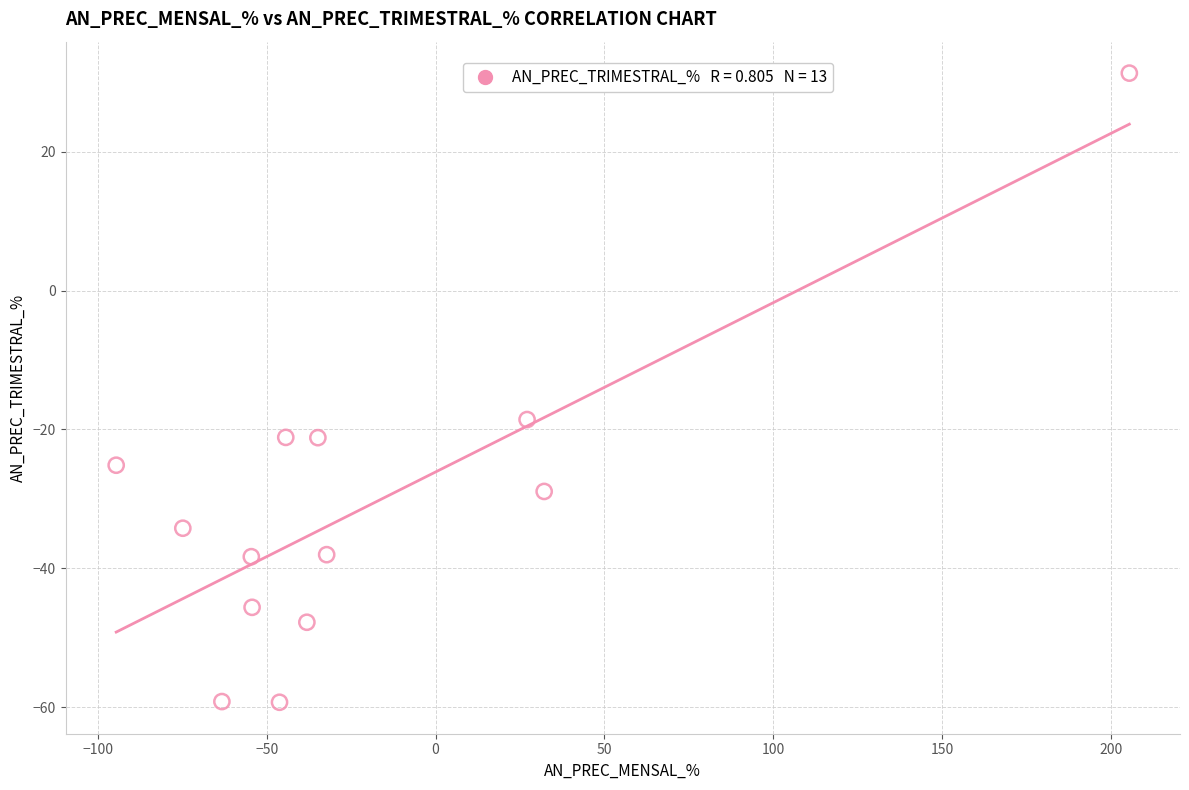

What is the range of X values (max minus min)?

300.0